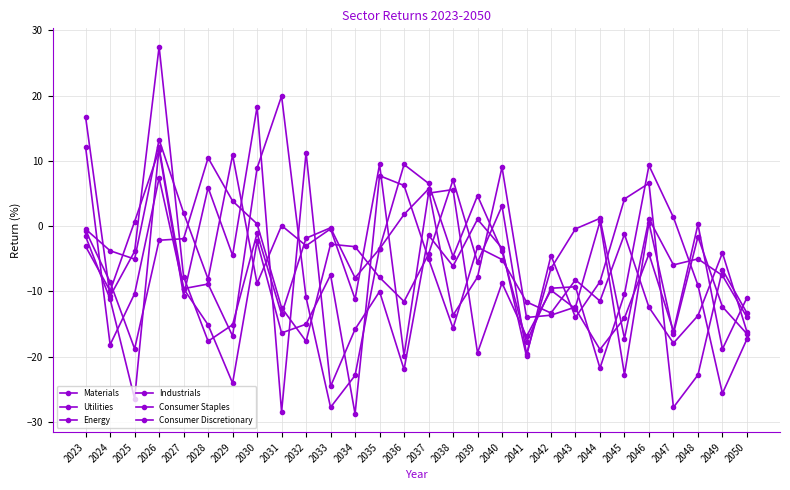

True or false: Industrials has a value of -2.0 at 2047.

False